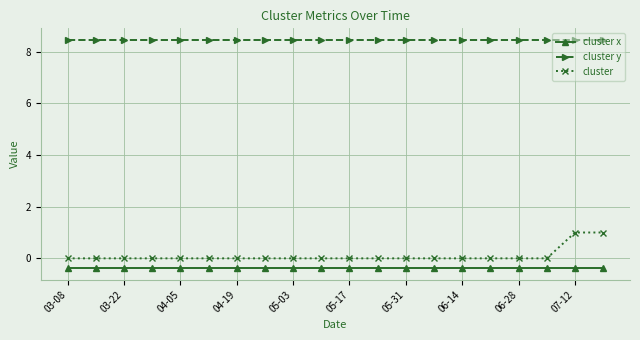

Count the number of categories in the chart.

20